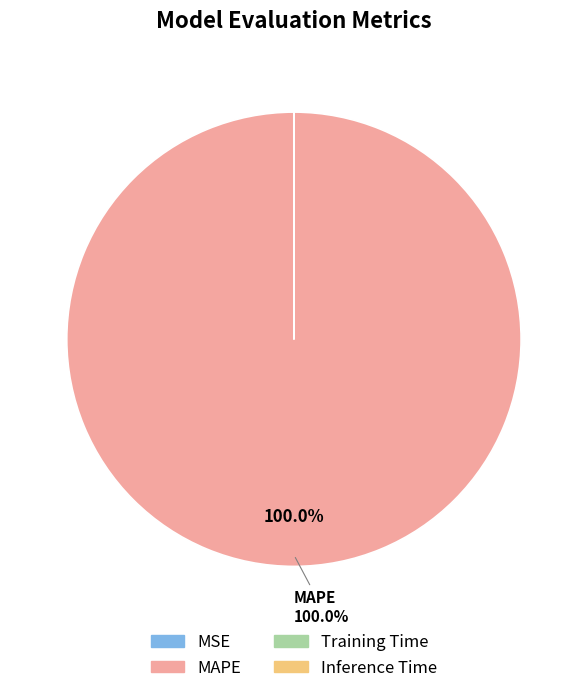

Which category accounts for the majority?

MAPE